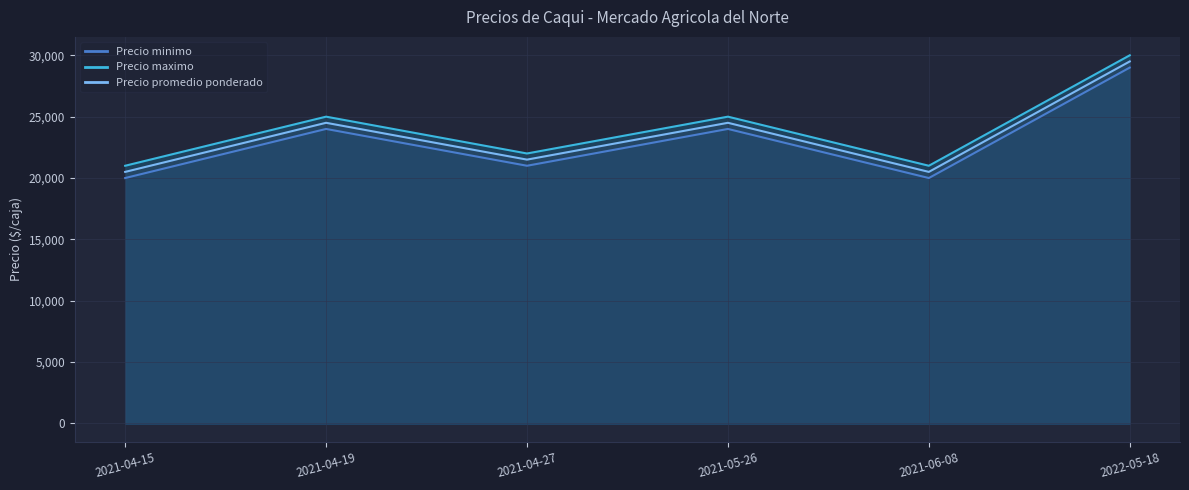

Where is Precio maximo nearest to the value 25500?

2021-04-19